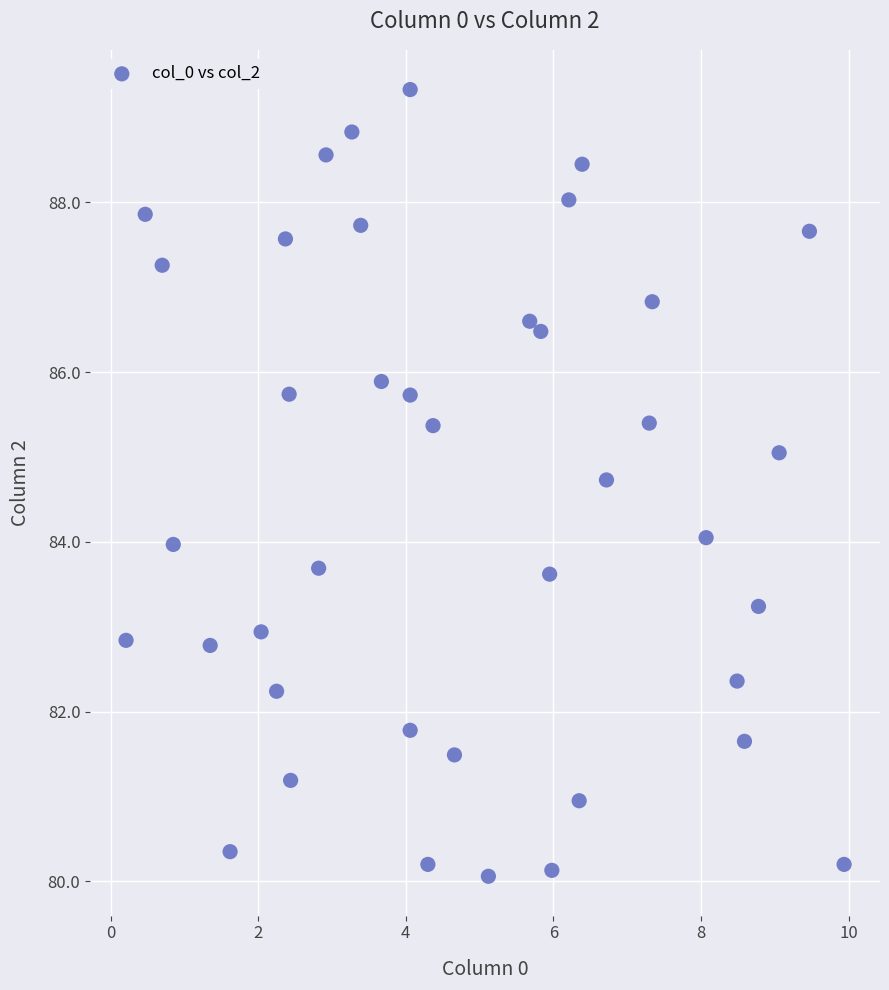

What is the range of Y values (max minus min)?

9.3